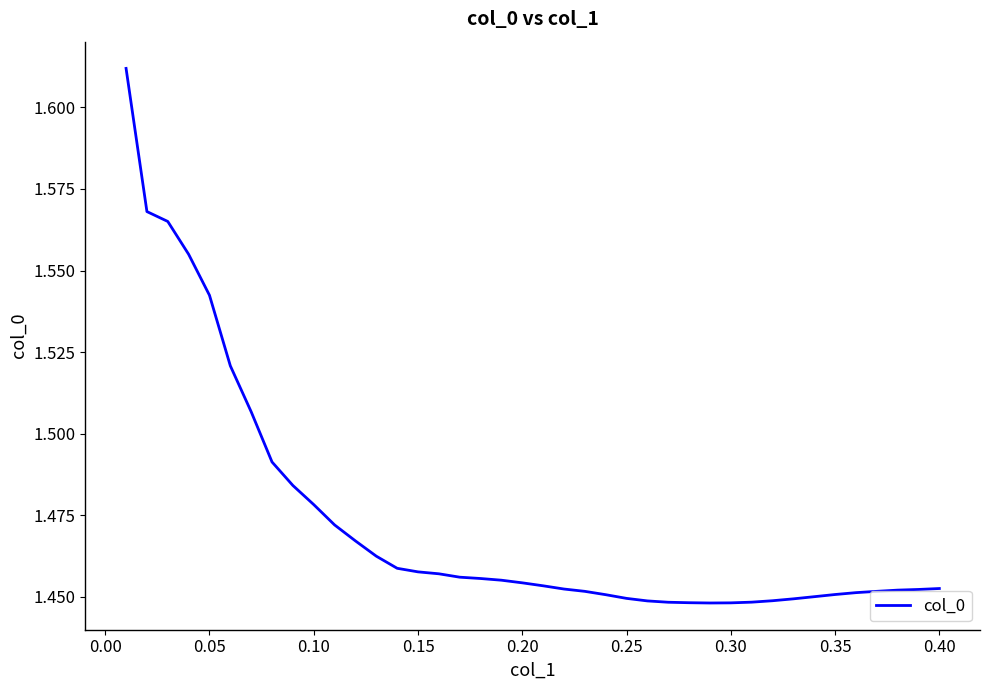

What is the average value?

1.5